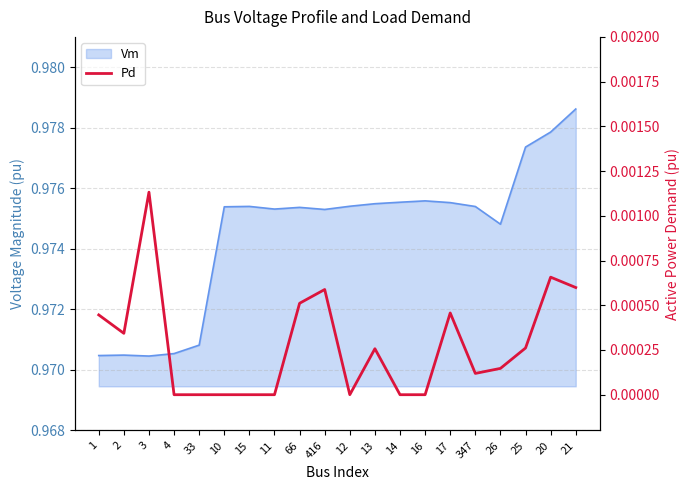

Does the chart have visible grid lines?

Yes